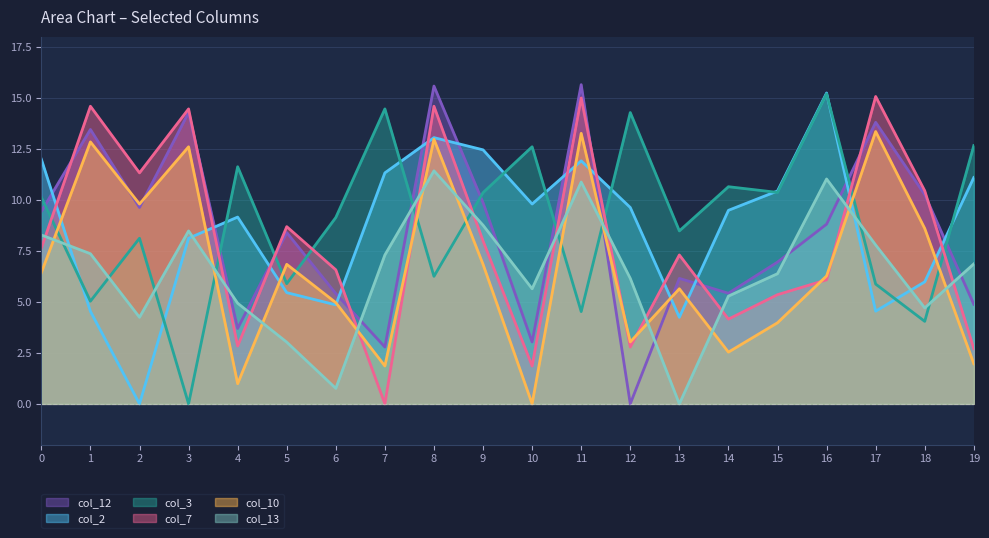

What are all the series names shown in the legend?

col_12, col_2, col_3, col_7, col_10, col_13